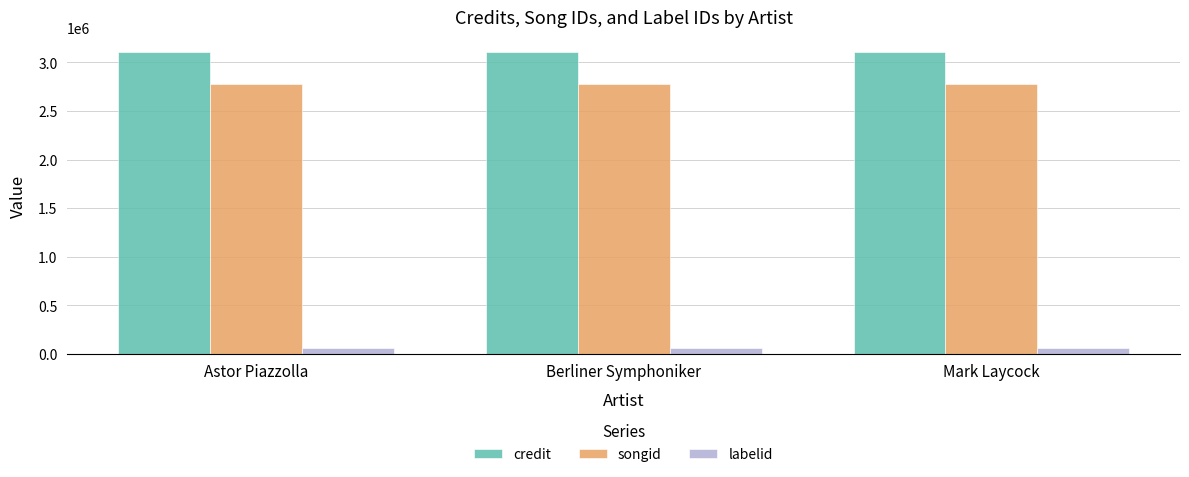

The songid series shows 2771894 at Mark Laycock. True or false?

True